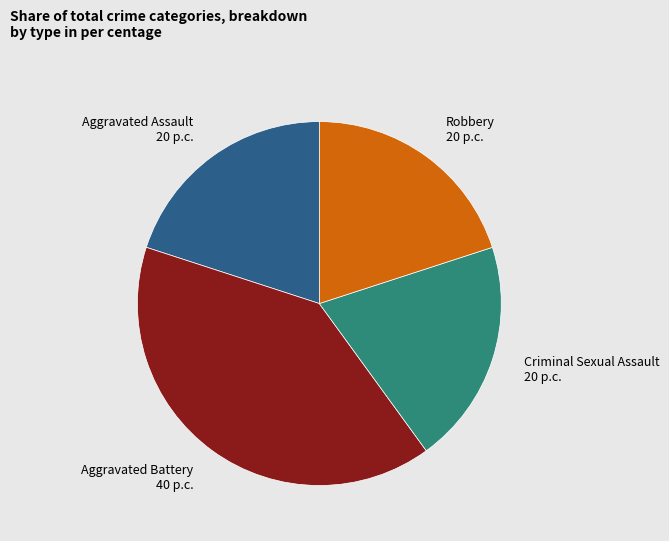

Is it true that Criminal Sexual Assault is 35% of the pie?

False